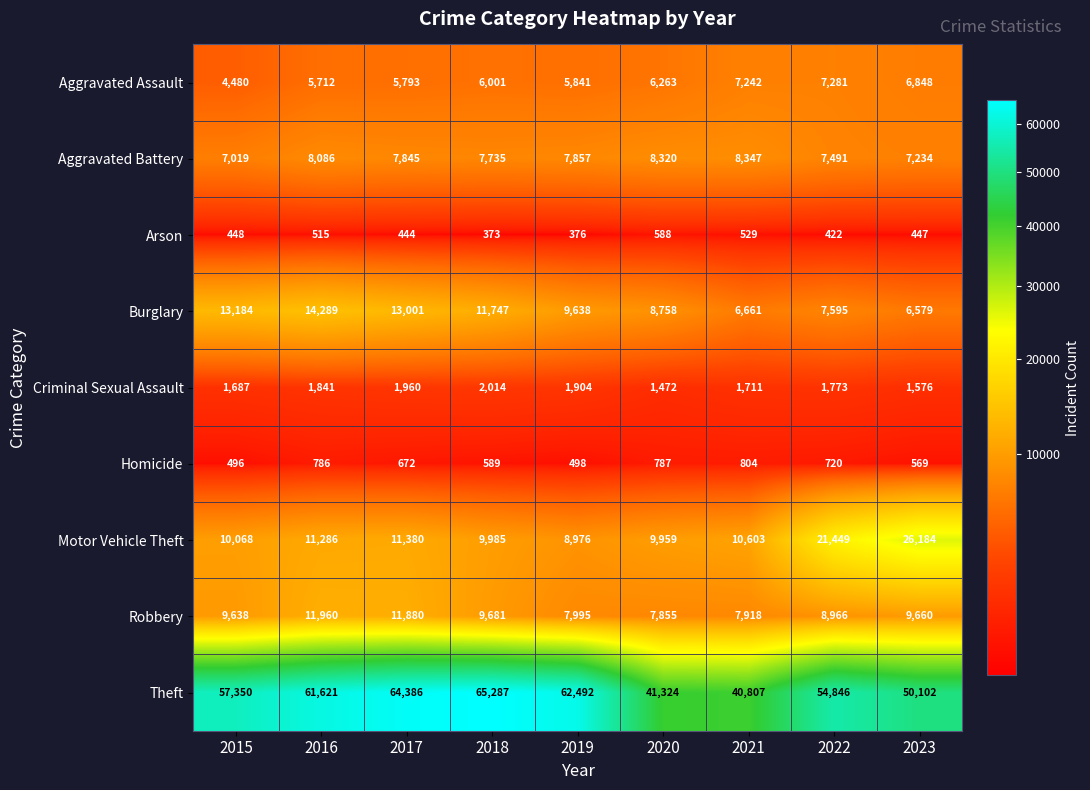

How many data points does each series have?

9